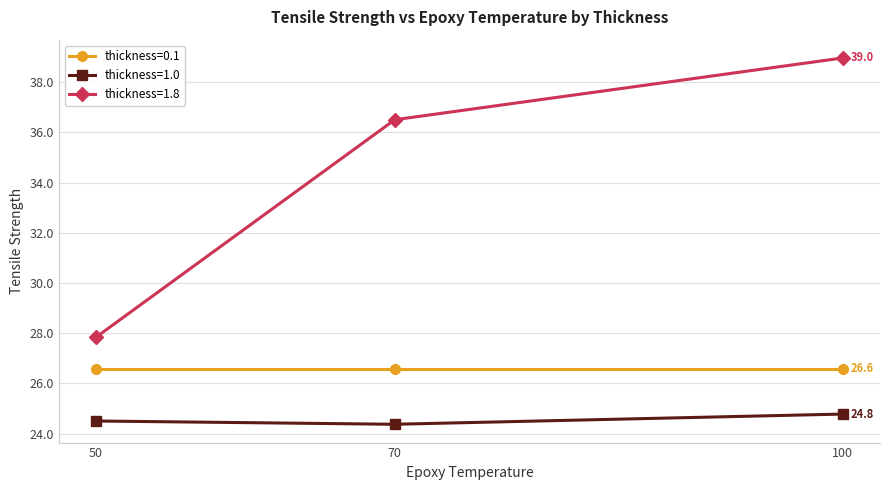

Which series has the largest total across all categories?

thickness=1.8